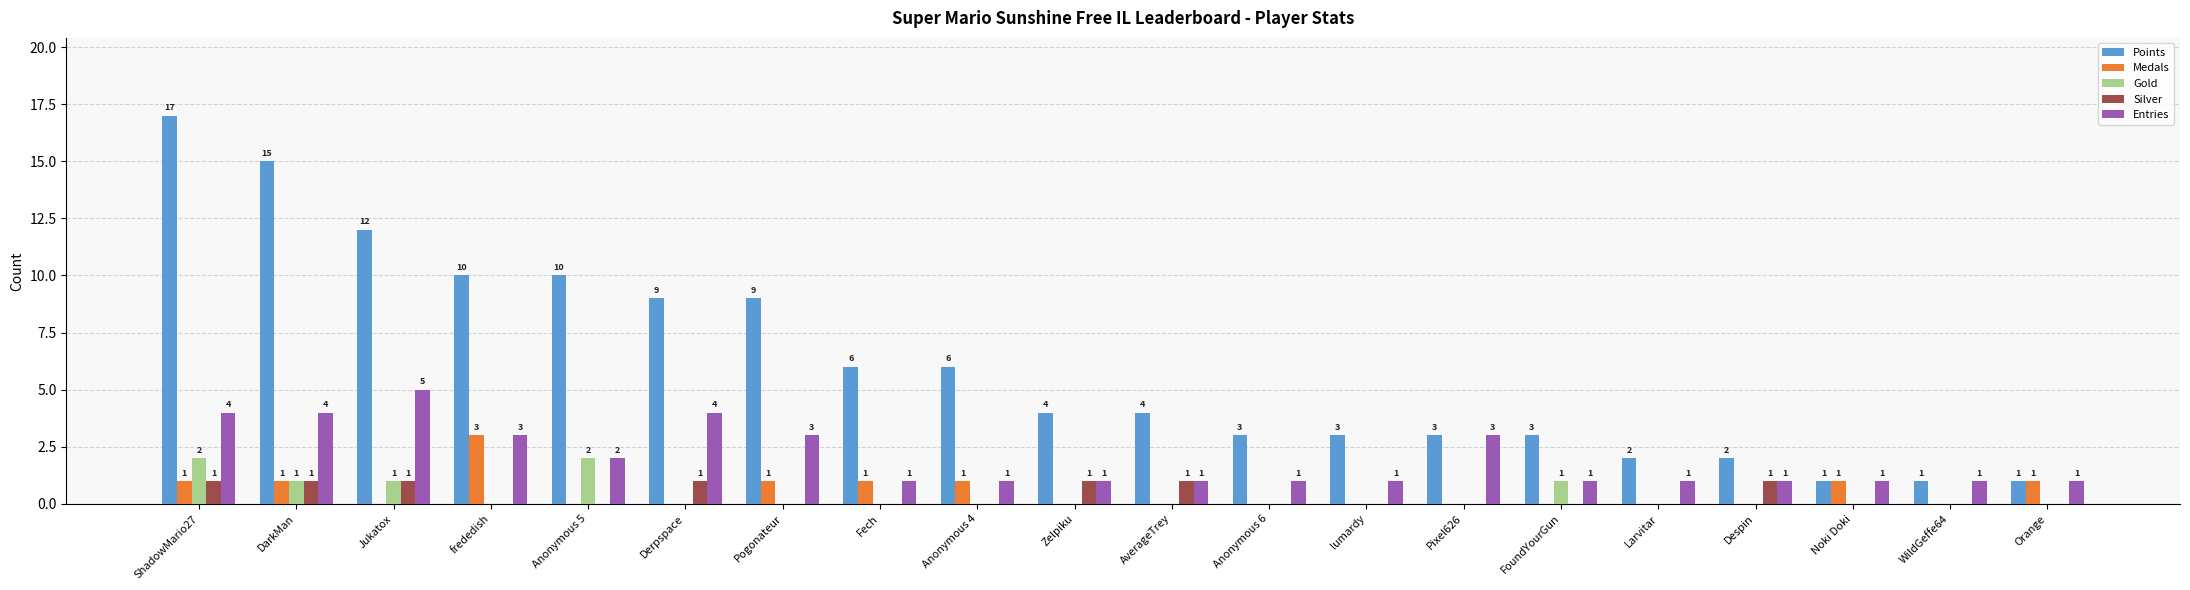

What are all the series names shown in the legend?

Points, Medals, Gold, Silver, Entries